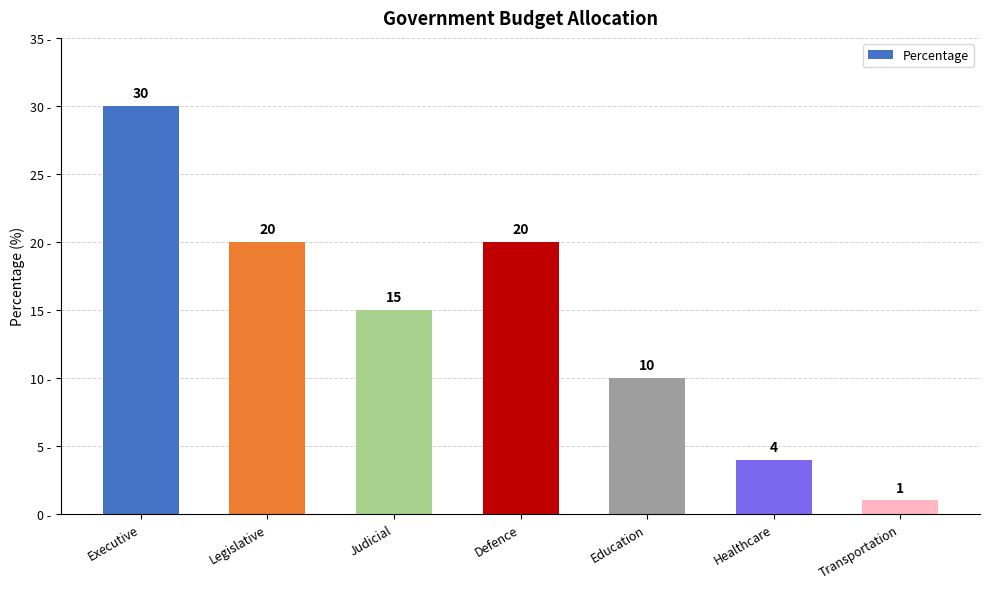

Reading left to right, list all the values displayed in this chart.

30	20	15	20	10	4	1